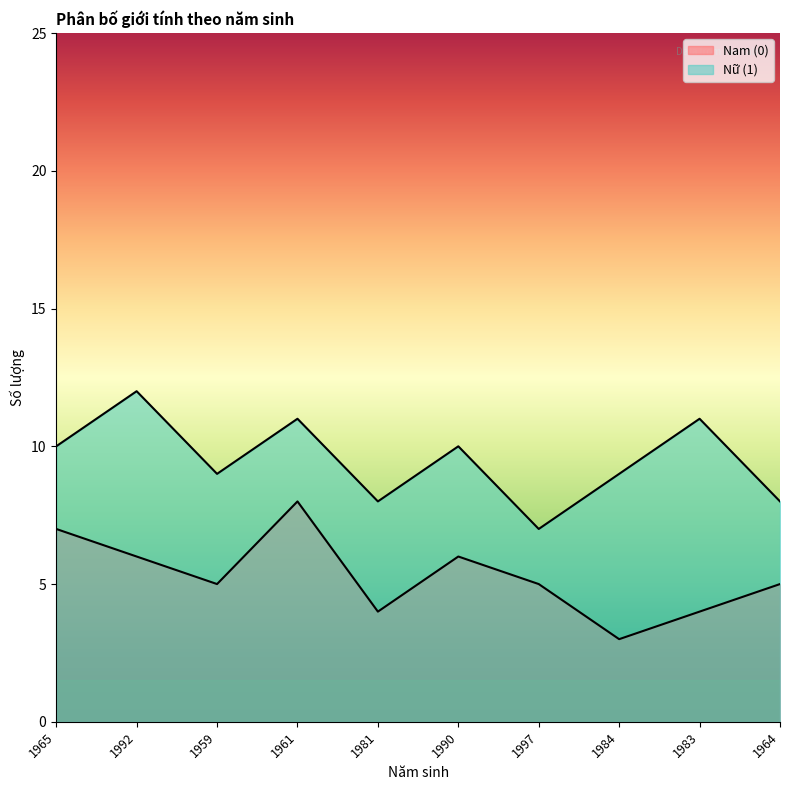

What value does the Nam (0) series have at 1984?

3